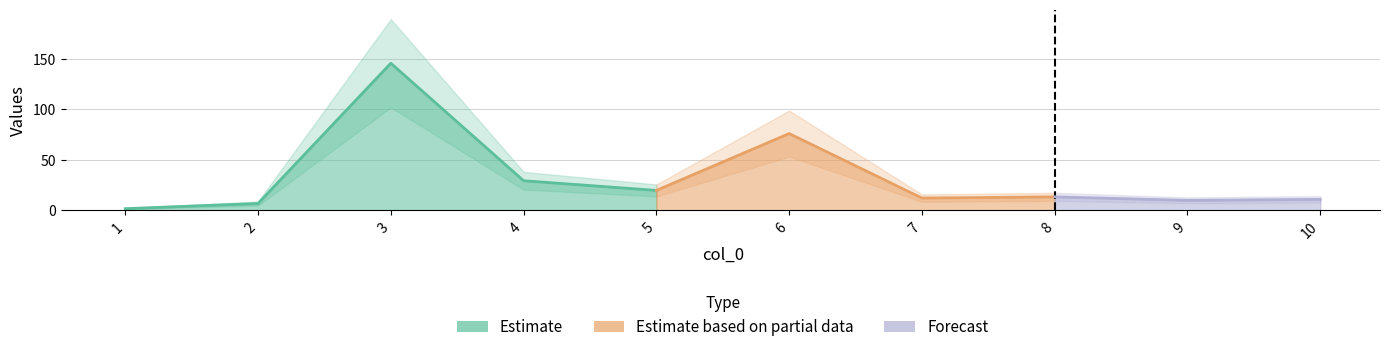

Reading left to right, what are all the values shown in this chart?

1=1.6	2=6.7	3=145.9	4=29.3	5=19.7	6=76.1	7=12.1	8=13.3	9=9.8	10=10.8